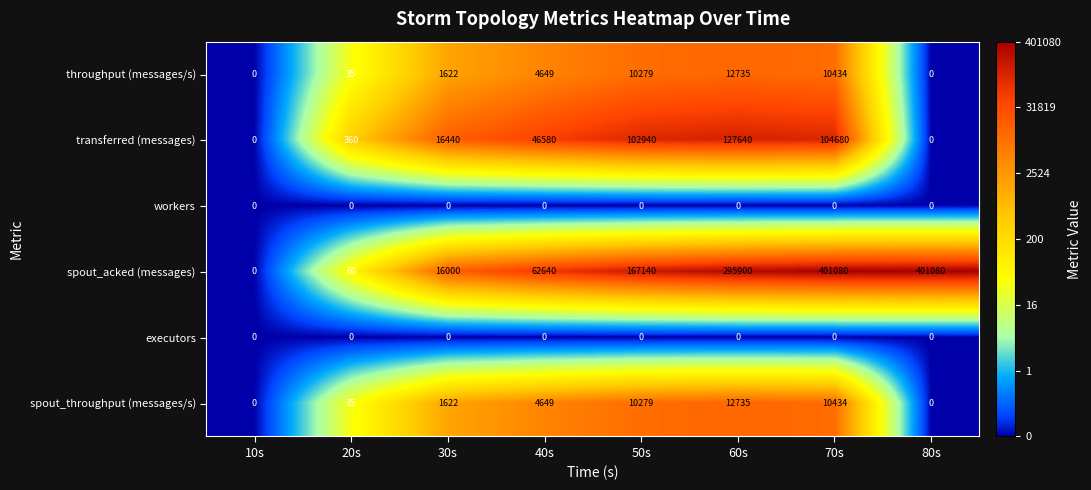

Is it true that spout_acked (messages) equals 401080 at 80s?

True